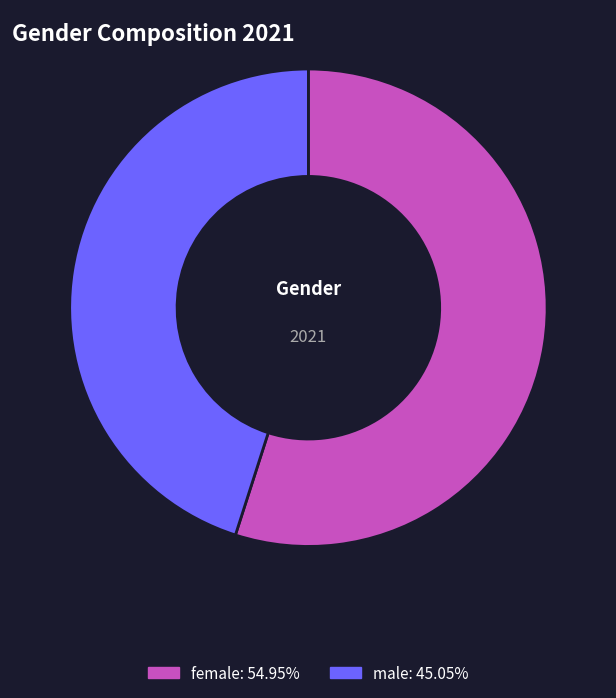

Is the sum of female and male greater than half?

Yes